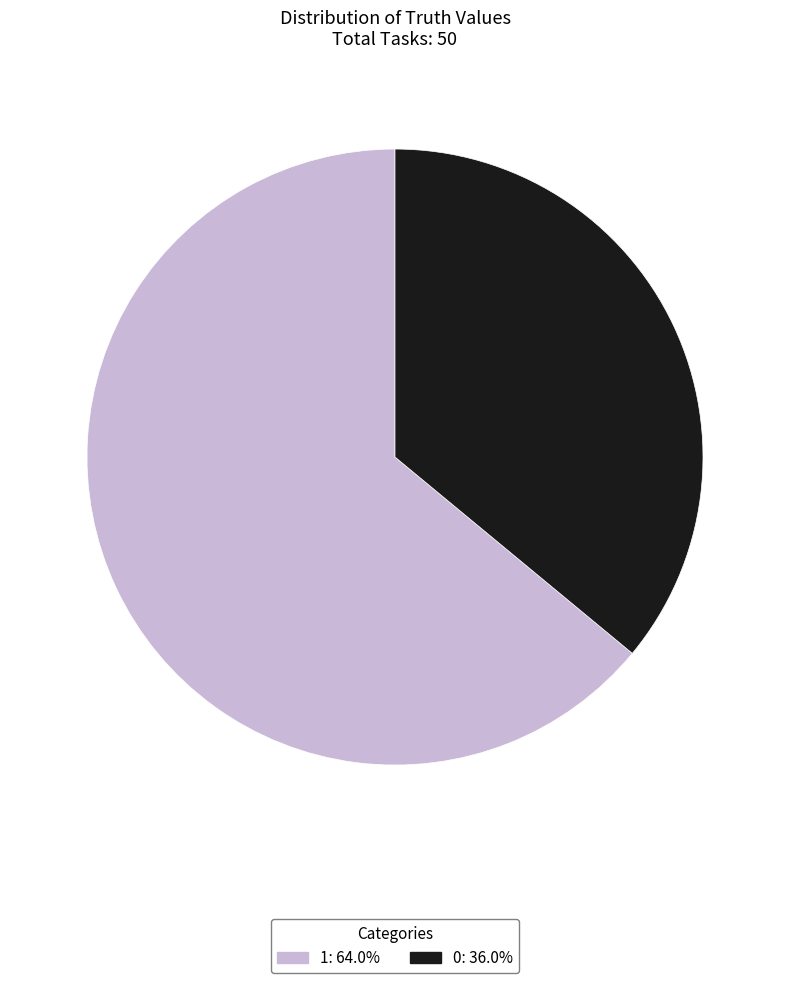

Rank the categories by value from lowest to highest.

0, 1